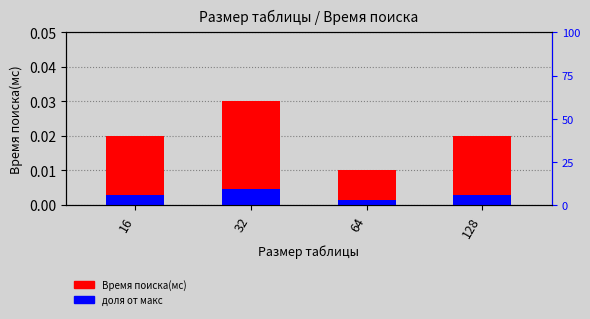

The доля от макс series shows 0.0 at 64. True or false?

True